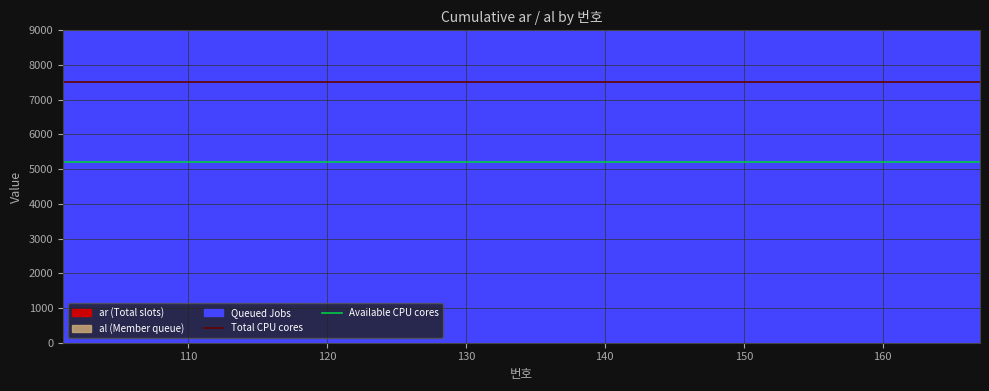

What is the value of the Available CPU cores point at the 2nd from the left?

5200